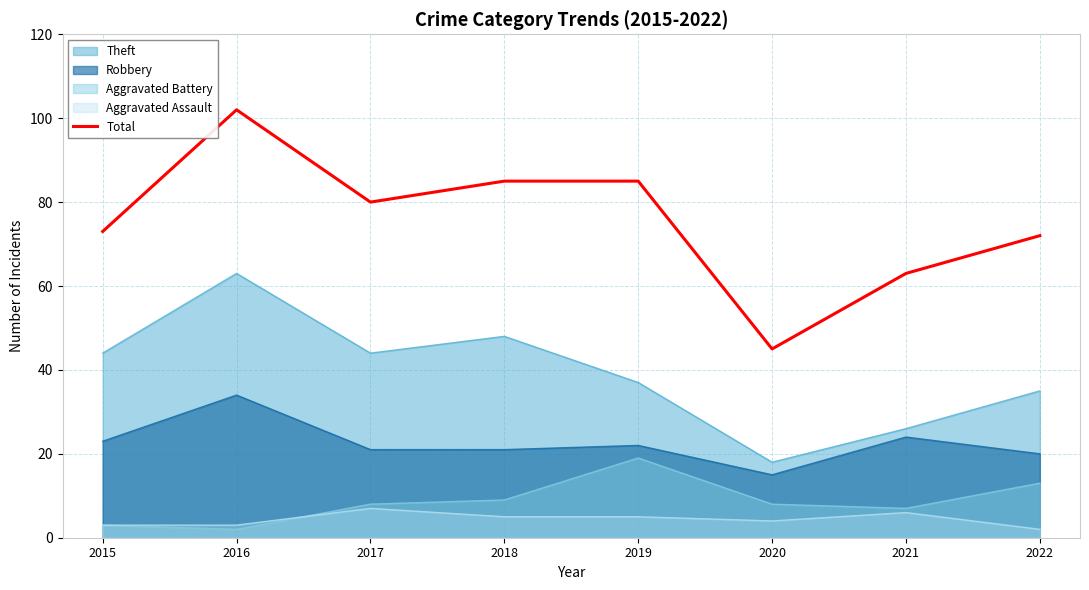

Rank the categories by value from highest to lowest.

2016, 2018, 2019, 2017, 2015, 2022, 2021, 2020